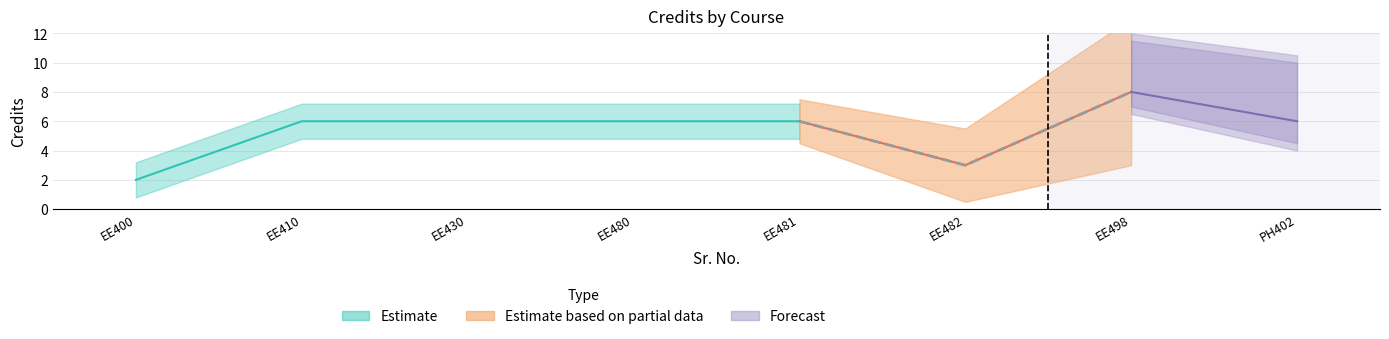

Is it true that the value at 4 is 6?

True